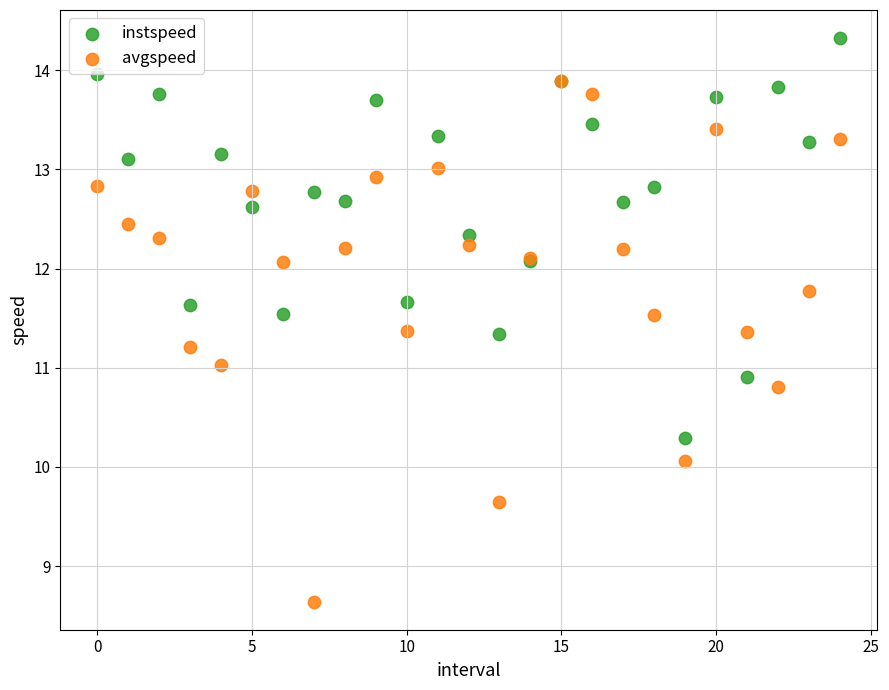

What are all the series names shown in the legend?

instspeed, avgspeed